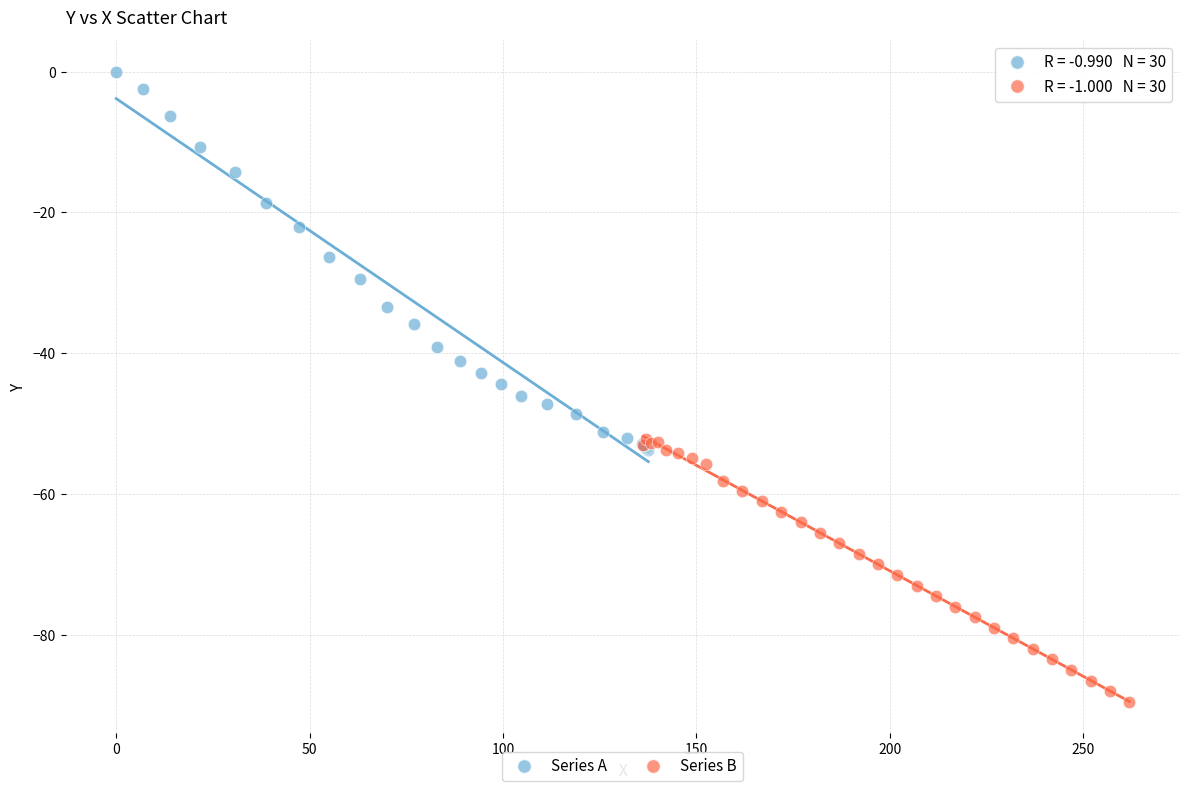

Which series reaches the minimum Y coordinate?

Series B